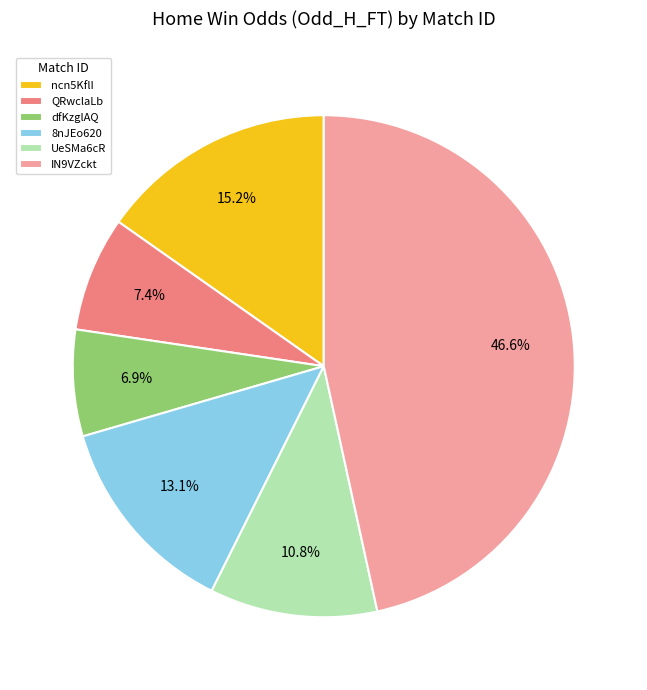

Is there any slice that represents more than half of the pie?

No